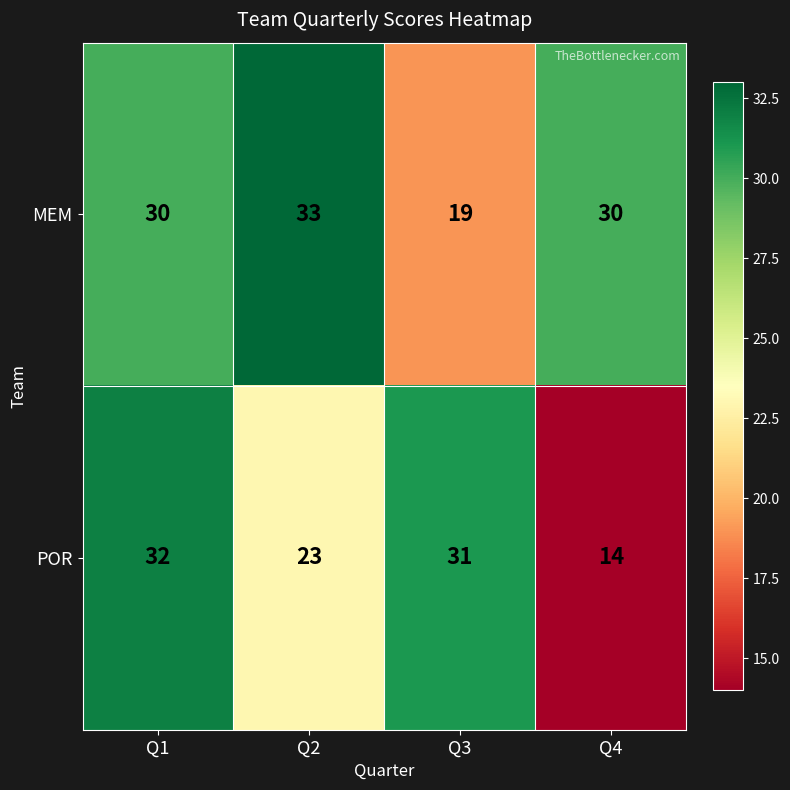

What is the difference between the maximum and second lowest values in the MEM series?

3